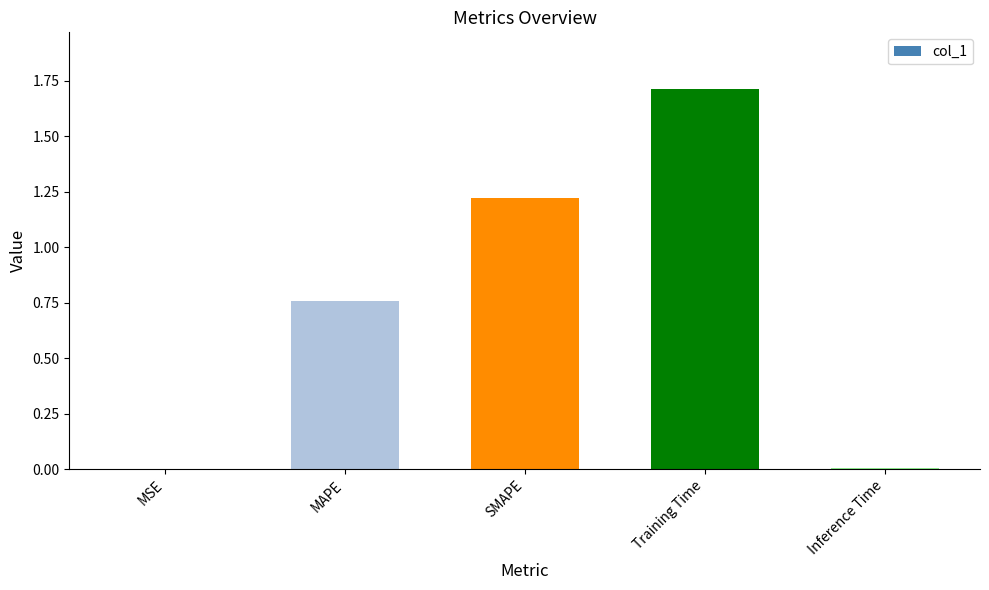

Between MSE and SMAPE, which is larger?

SMAPE